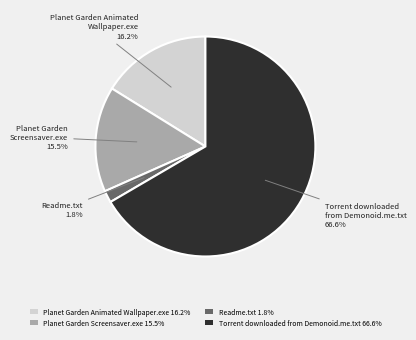

What is the largest slice in the pie chart?

Torrent downloaded from Demonoid.me.txt